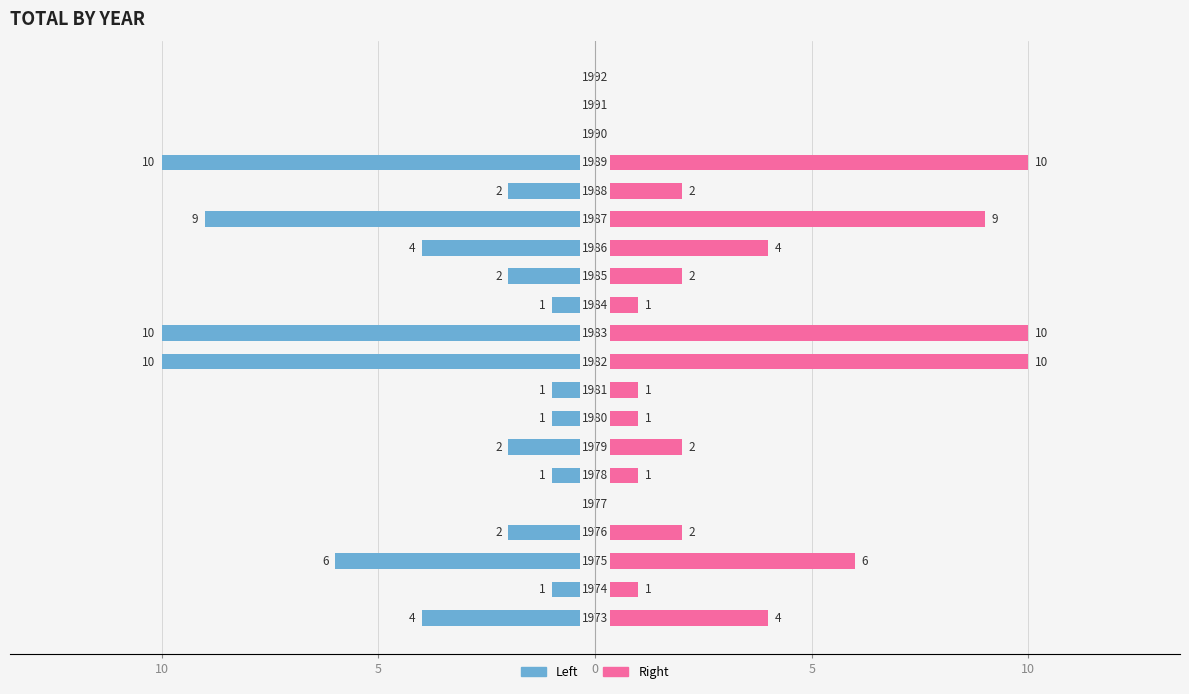

Which series changed the most between 5 and 18?

left